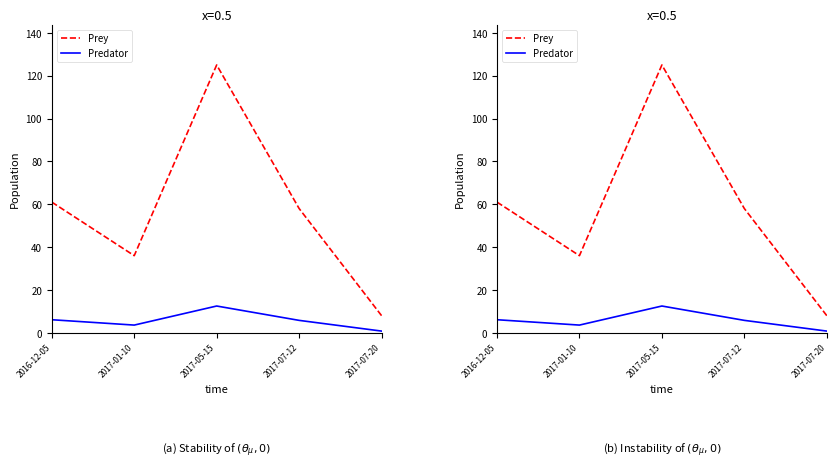

What is the sum of the Predator values at 2016-12-05 and 2017-07-20?

6.9